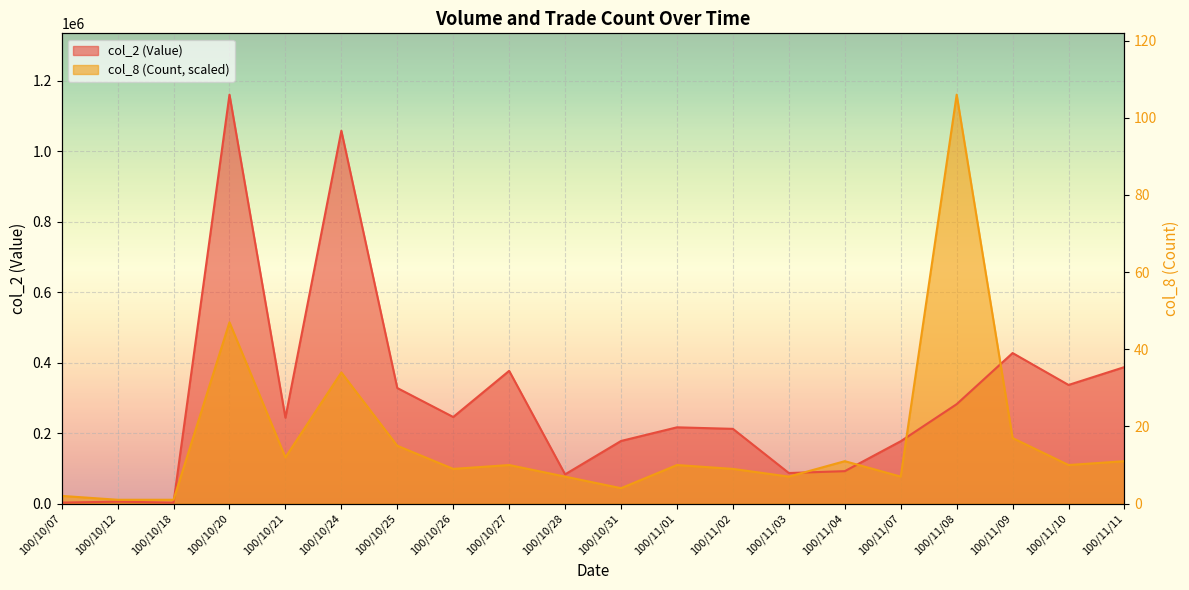

Rank the series by their average value, from lowest to highest.

col_8 (Count), col_2 (Value)